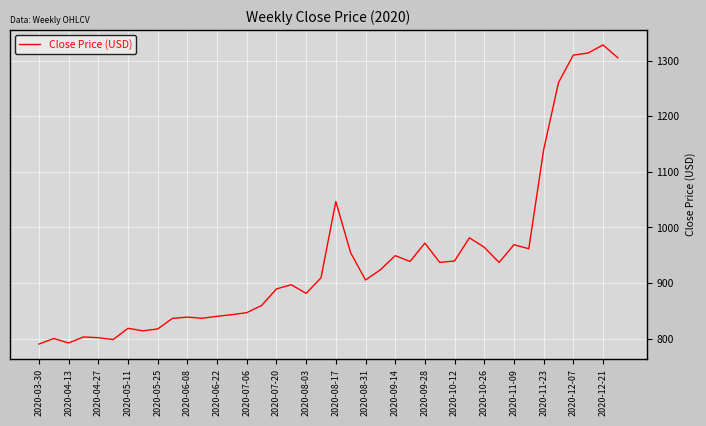

Does the chart display data point markers on the line(s)?

No